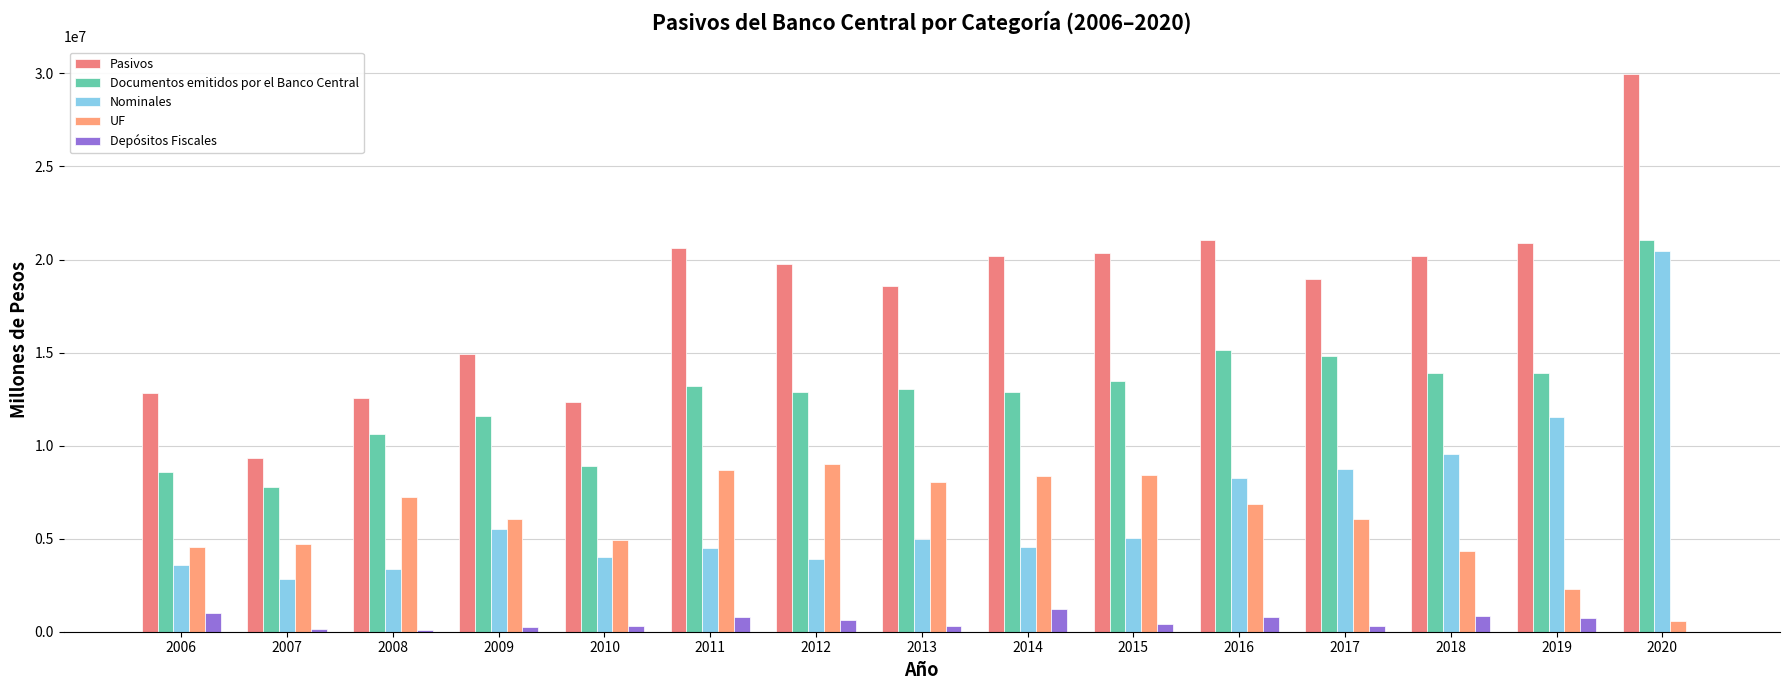

Are the bars grouped side by side (vs. stacked)?

Yes